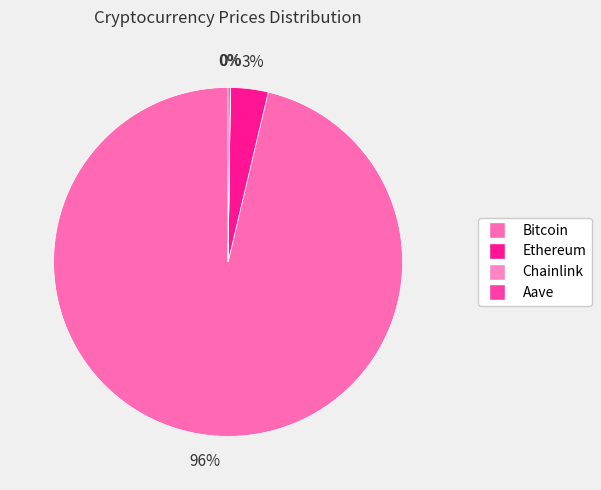

How many slices are in this pie chart?

4